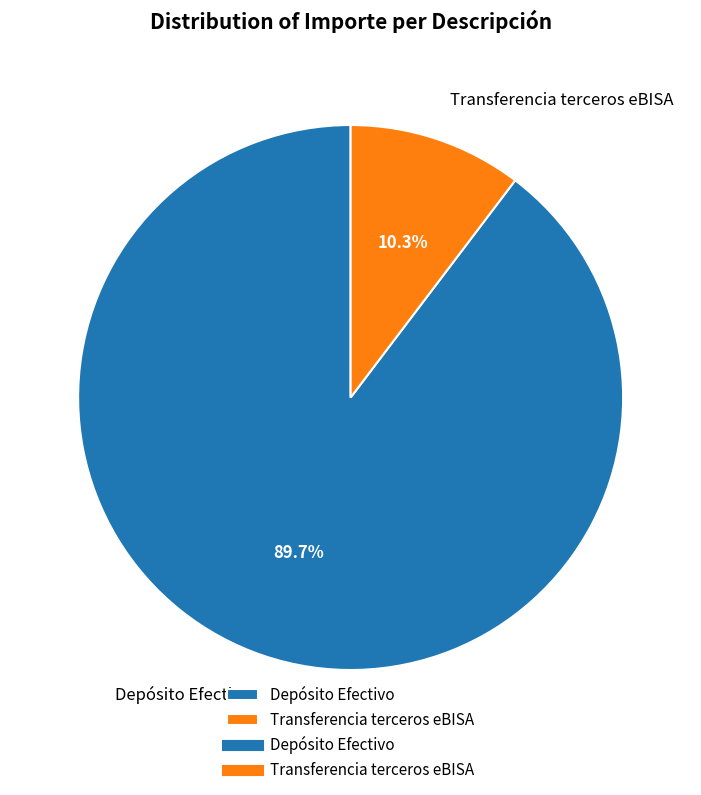

What is the smallest slice in the pie chart?

Transferencia terceros eBISA